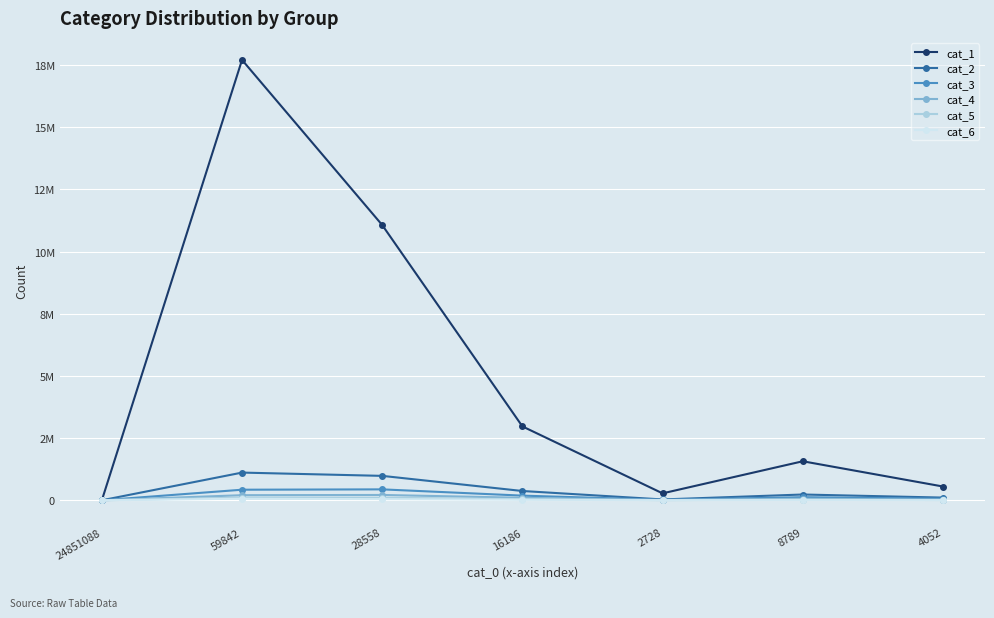

Reading left to right, transcribe all the data shown in this chart.

cat_1: 0	17706683	11066673	2970178	278704	1568703	553731
cat_2: 0	1113361	981467	373125	33130	232200	108019
cat_3: 0	424951	438787	186923	18465	124841	63406
cat_4: 0	204743	213780	100220	11092	62106	28038
cat_5: 0	105719	99577	46197	6620	25973	10803
cat_6: 0	63370	45454	21901	3589	12685	5143